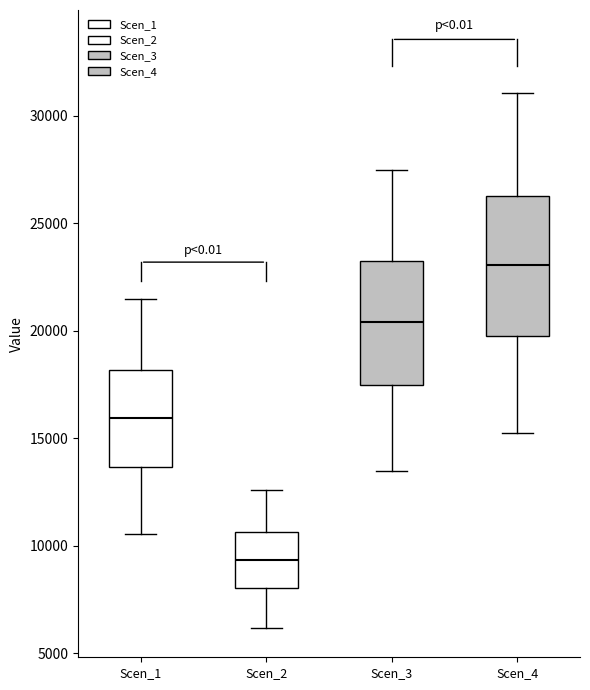

Which box's median line is the lowest?

Scen_2